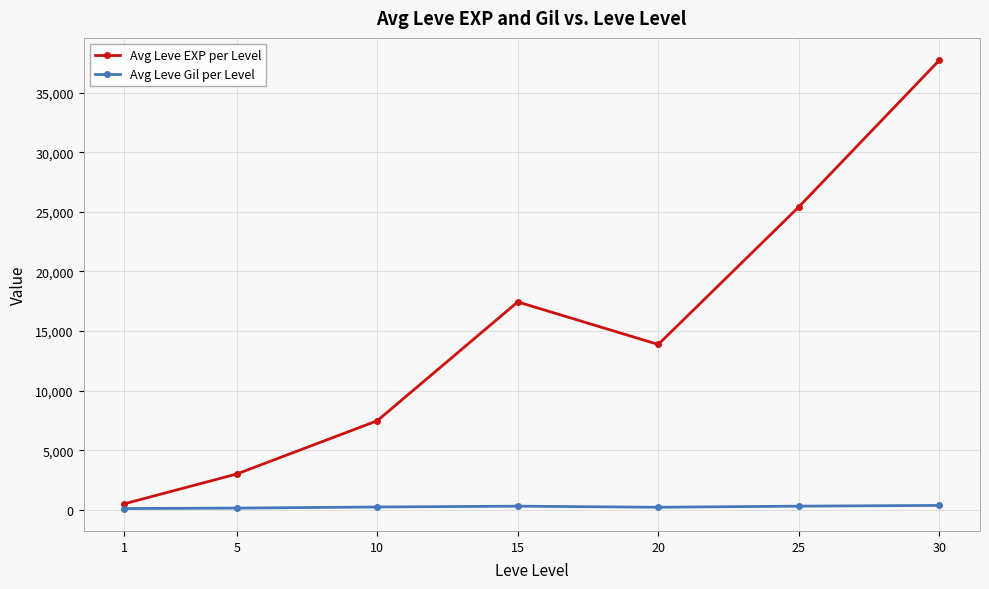

Rank the series by their maximum value, from highest to lowest.

Avg Leve EXP per Level, Avg Leve Gil per Level